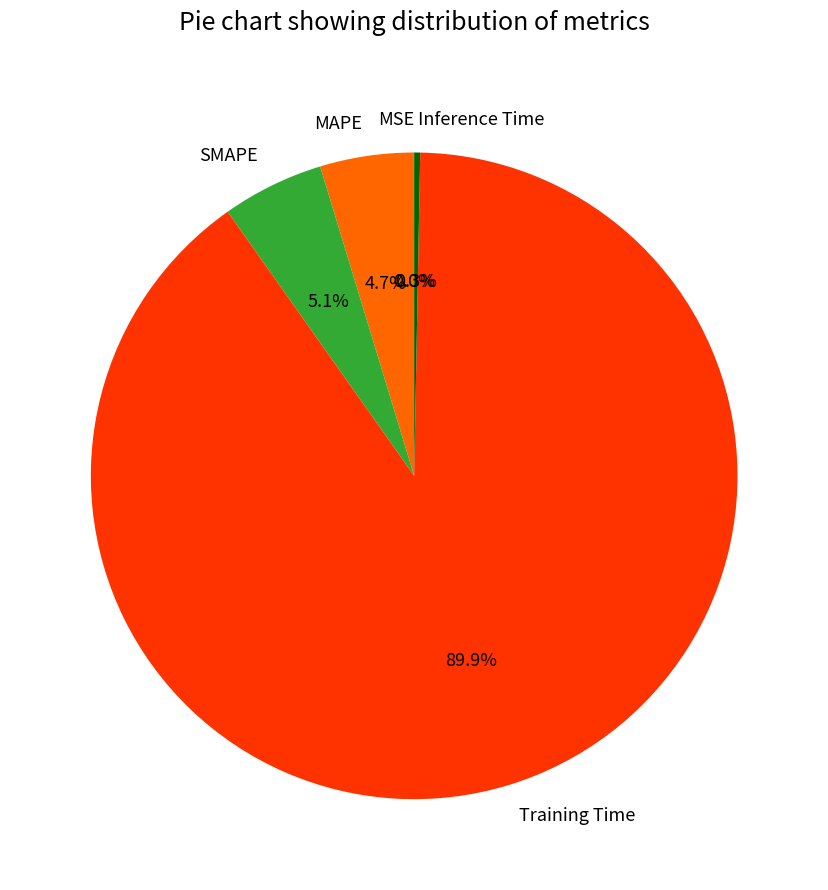

Which has a higher value, Inference Time or MAPE?

MAPE